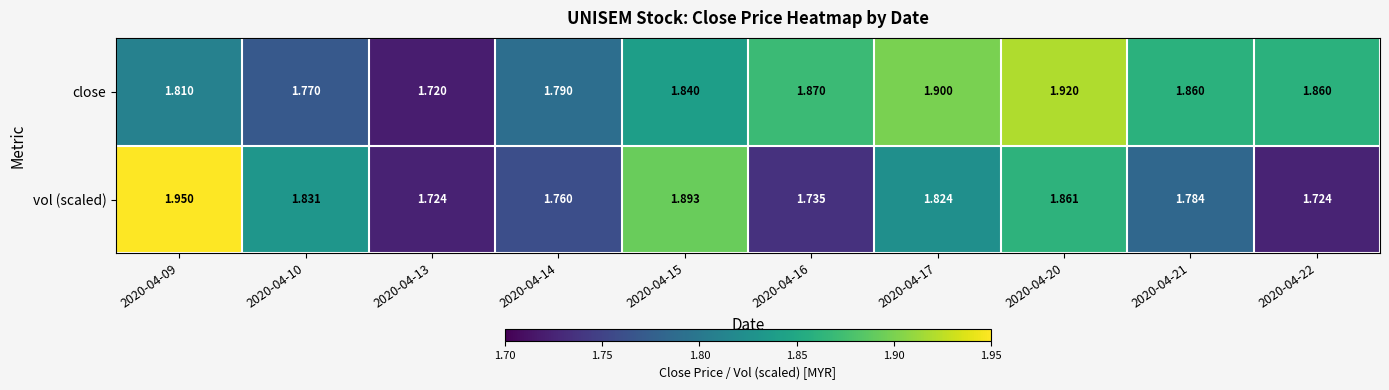

Which series has the widest spread of values?

vol (scaled)